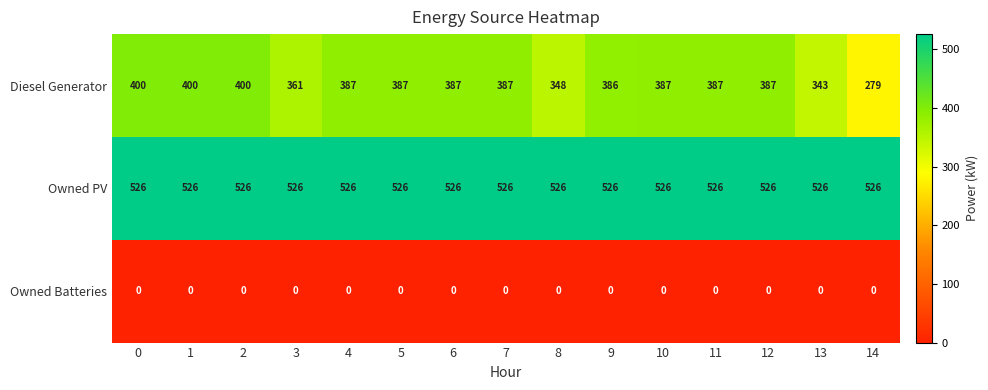

Which series has the widest spread of values?

Diesel Generator